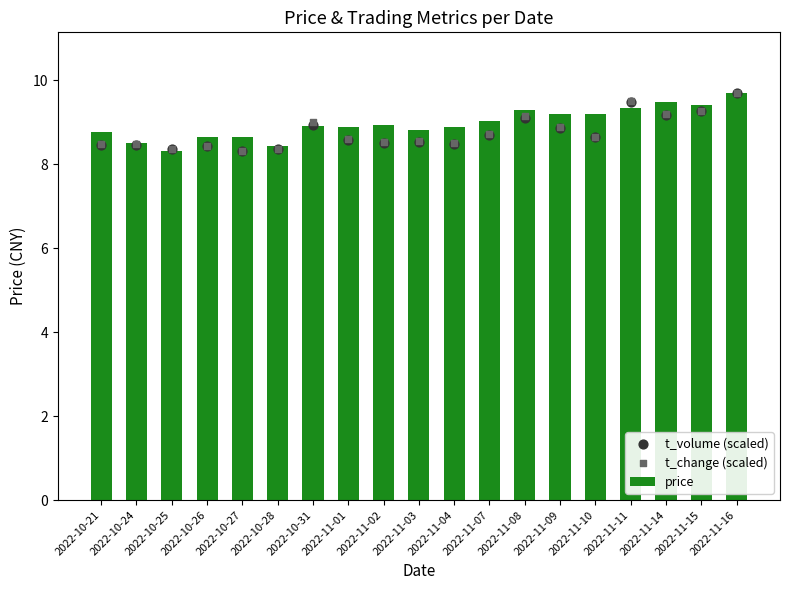

Which series has the largest total across all categories?

price